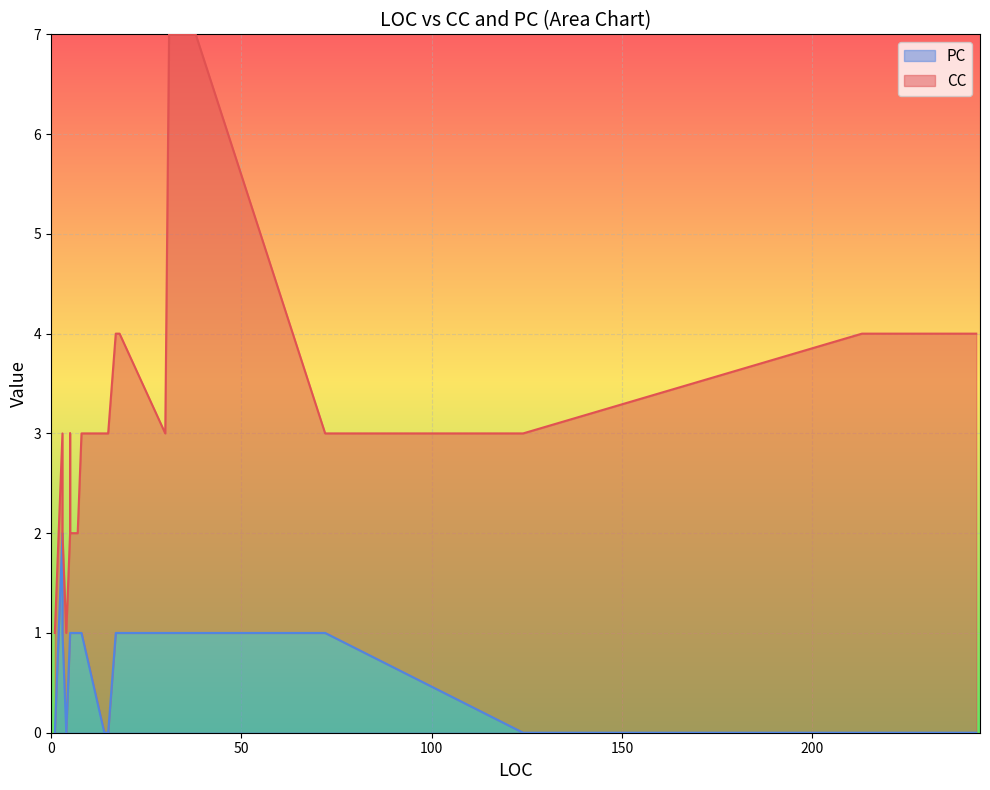

What is the label of the 15th point from the left?

72